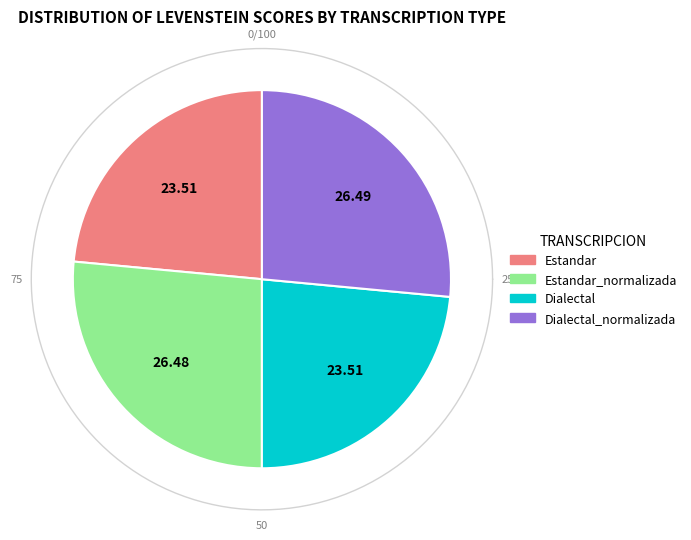

Count the number of slices in the pie.

4